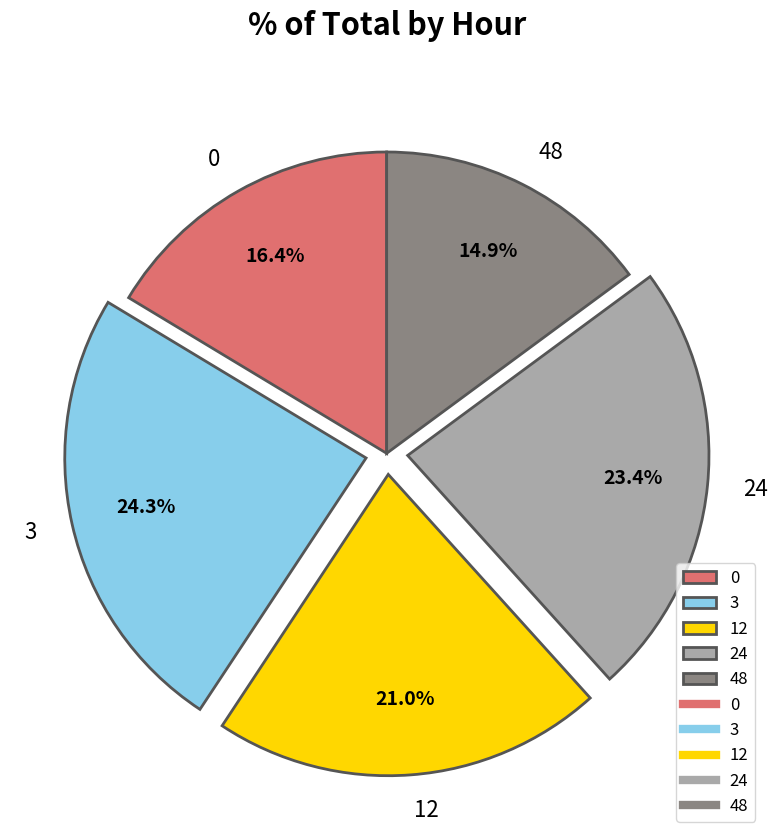

What is the smallest slice in the pie chart?

48